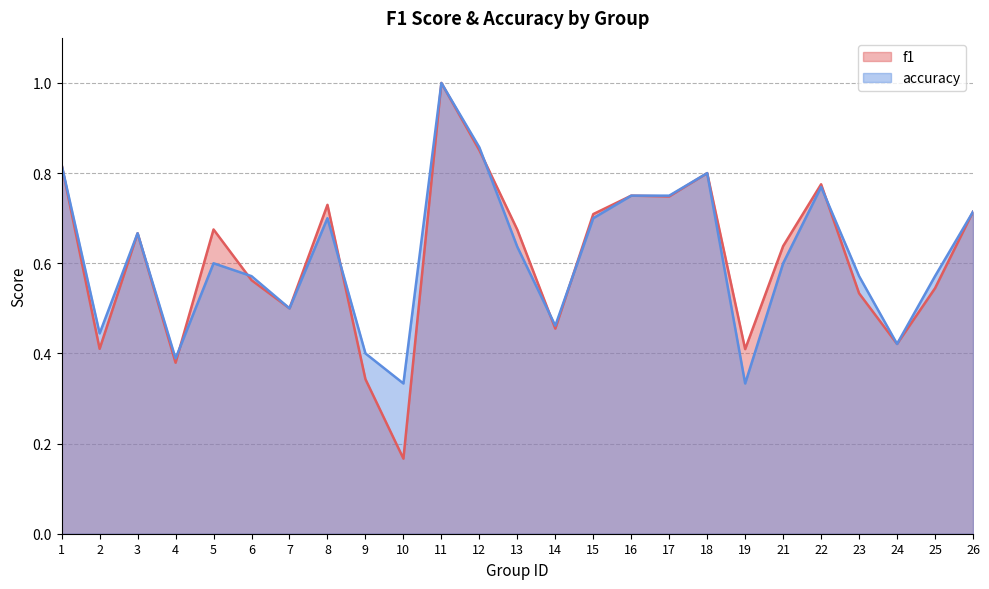

True or false: accuracy has a value of 0.8 at 17.

True